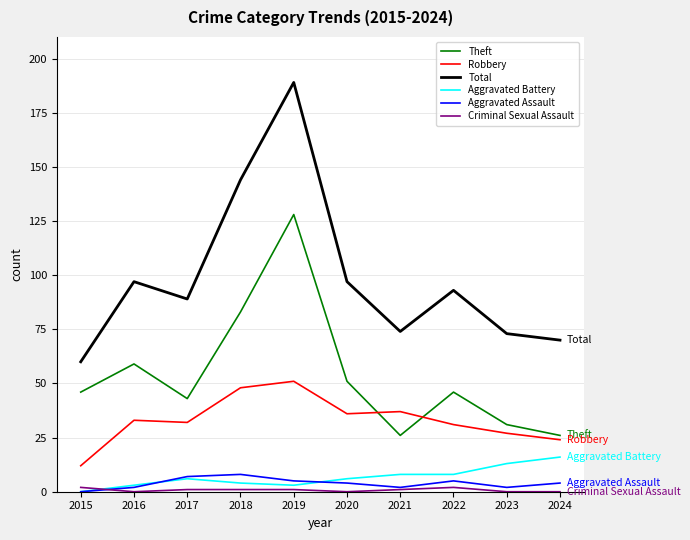

True or false: Theft and Total intersect in this chart.

False